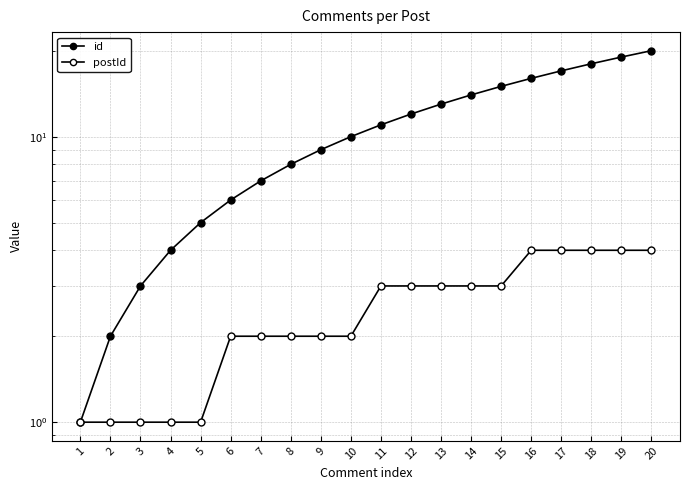

True or false: id has more than 0 interior local peaks.

False